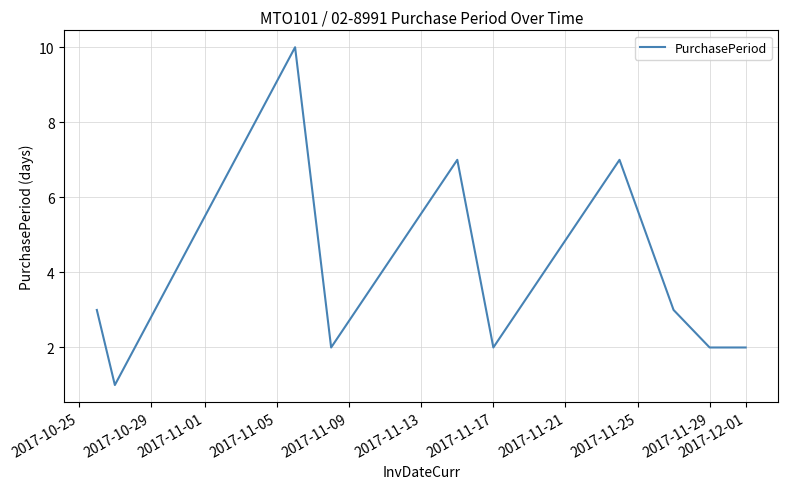

What is the difference between the maximum and minimum values?

9